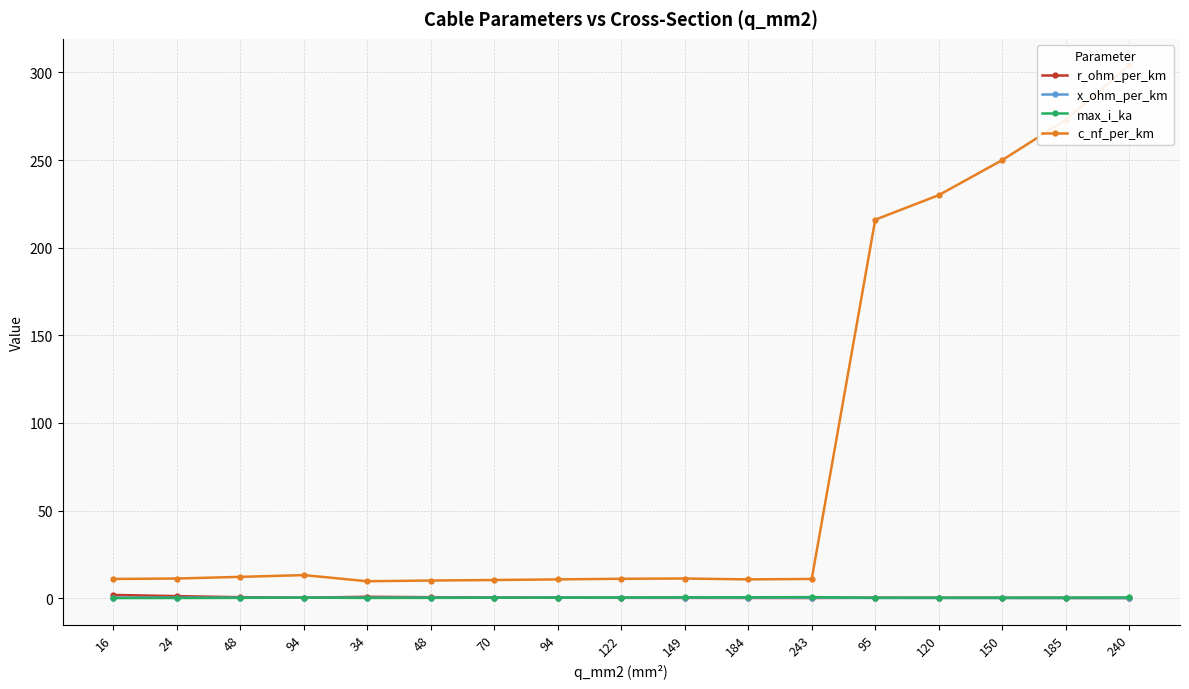

Rank the series at 70 from lowest to highest value.

max_i_ka, x_ohm_per_km, r_ohm_per_km, c_nf_per_km